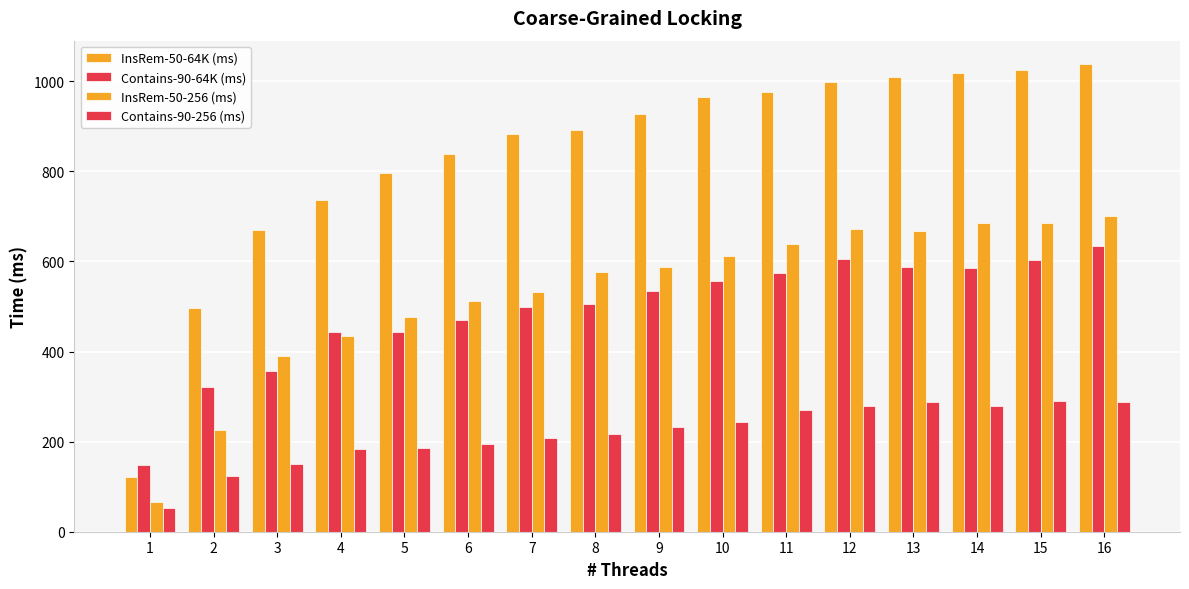

How many bars are there in total?

64